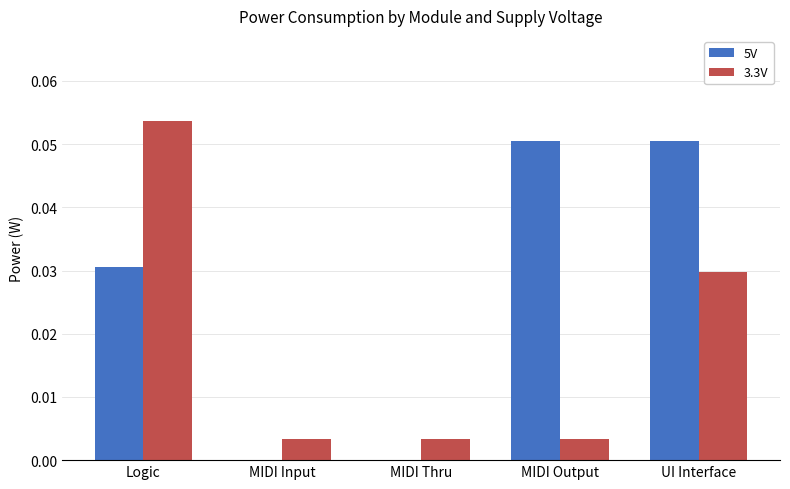

The value of 5V at UI Interface is 0.0. True or false?

False